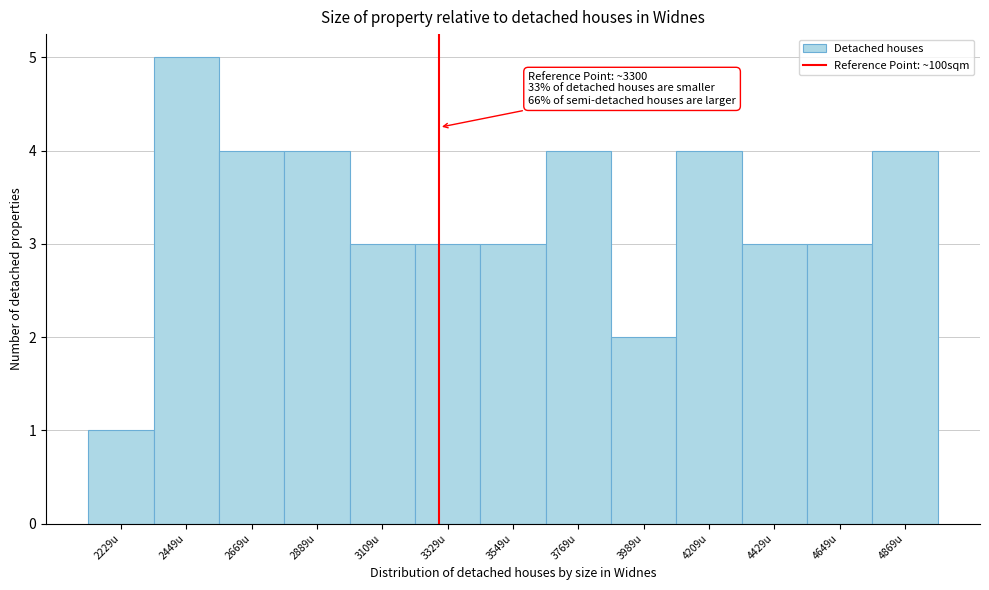

Which range on the x-axis has the tallest bar?

2350 to 2550